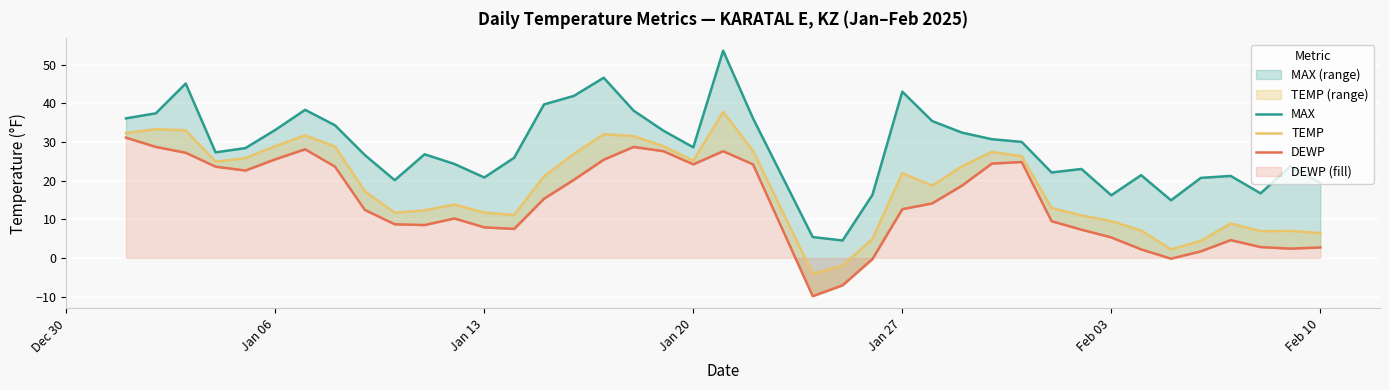

What position from the left is Feb 10?

40